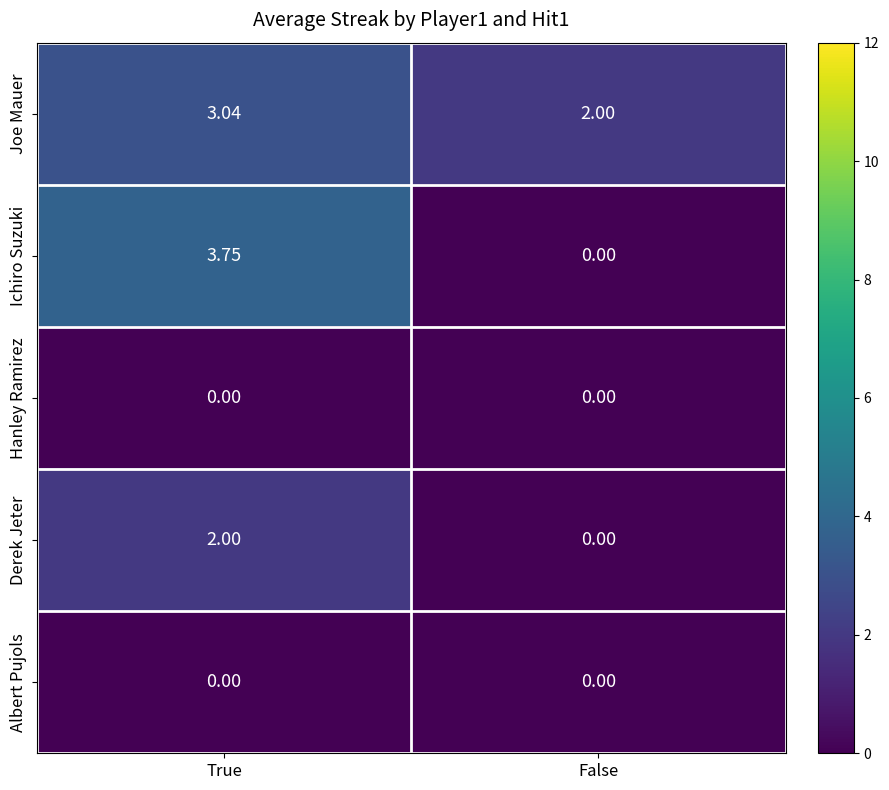

Which category has the highest value in the Derek Jeter series?

True